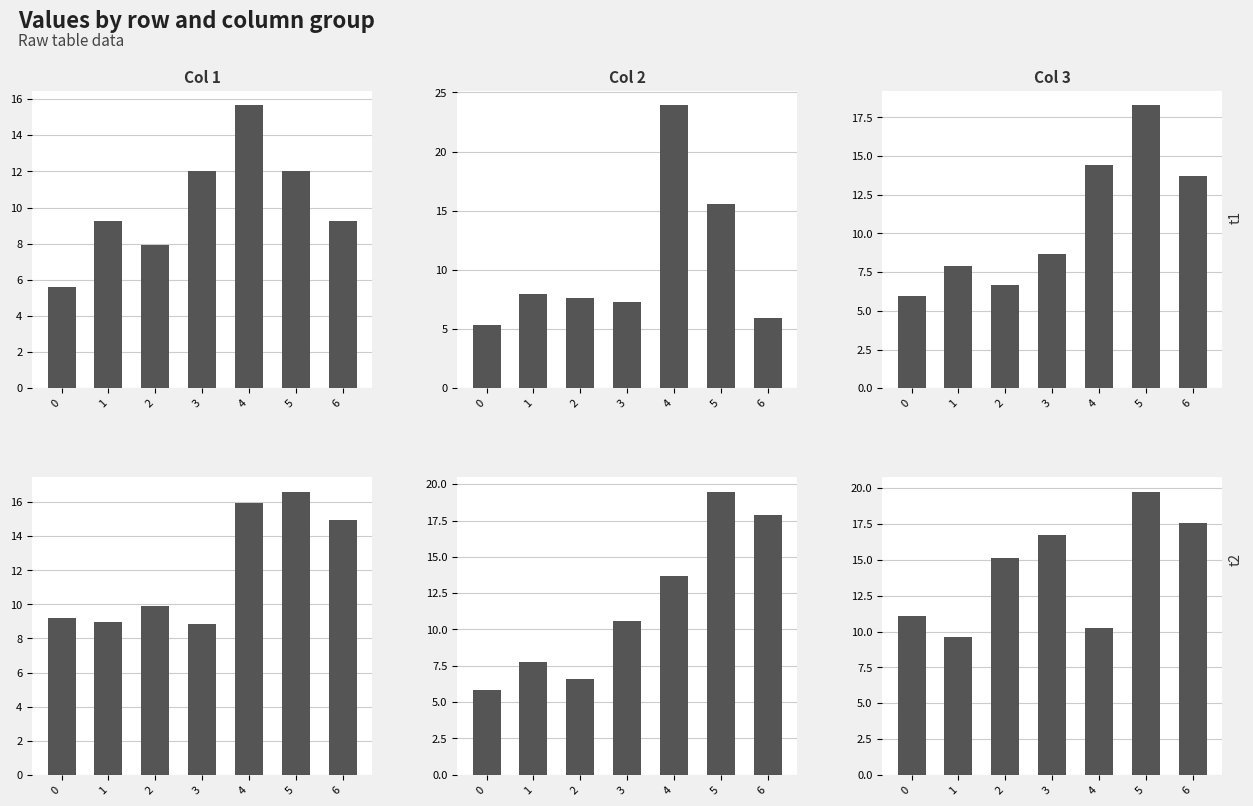

At which category is the sum across all series the highest?

5